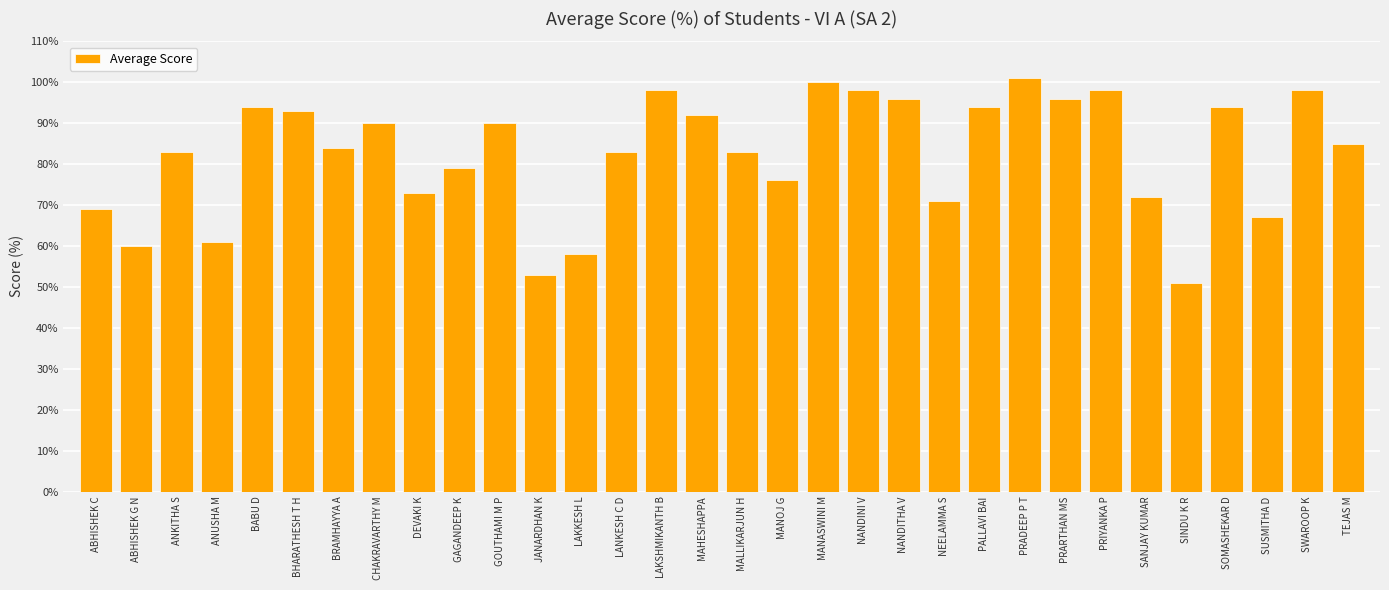

What is the sum of the values at PRADEEP P T and LAKSHMIKANTH B?

199